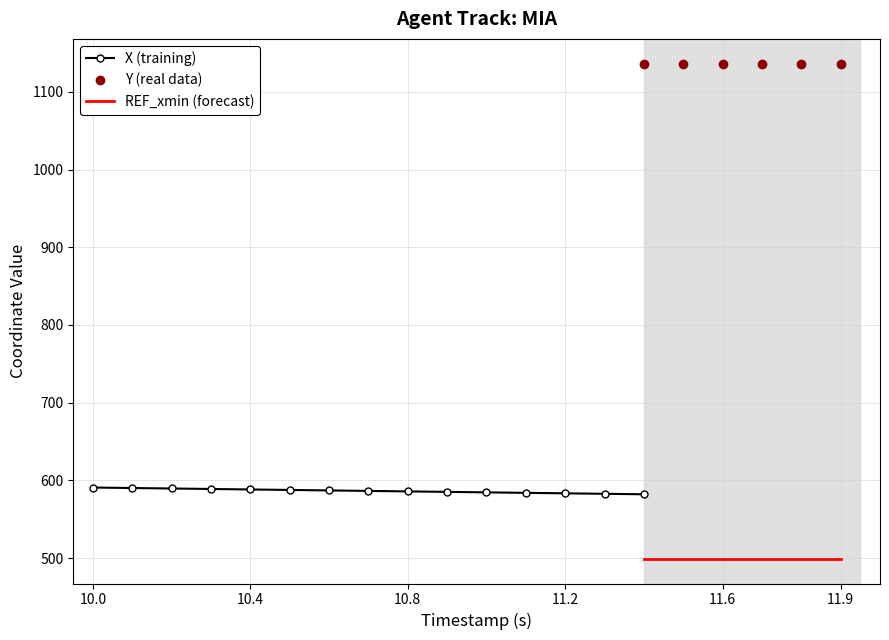

What are all the series names shown in the legend?

X, Y, REF_xmin